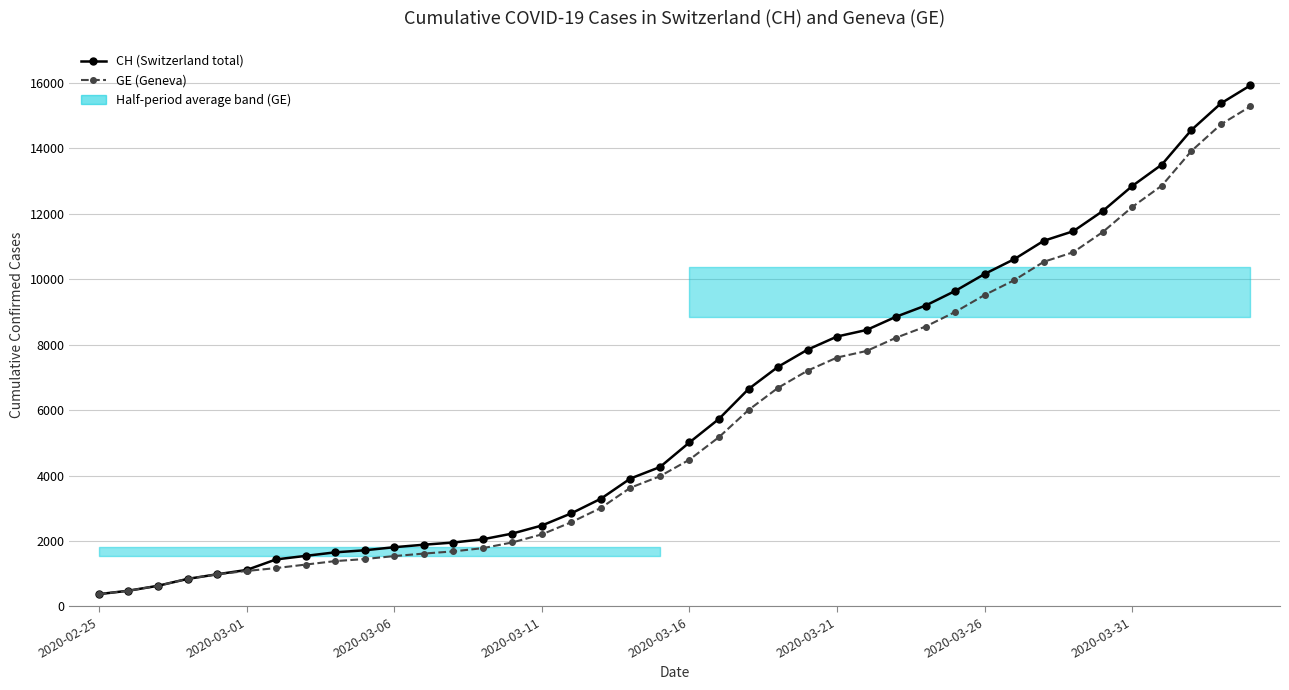

The value of CH (Switzerland total) at 32 is 2489. True or false?

False